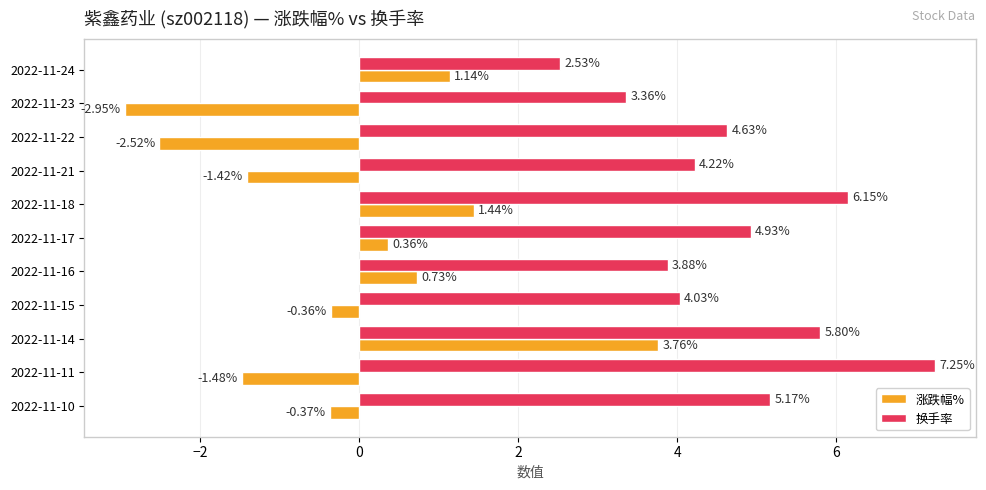

Which series has the largest range (max minus min)?

涨跌幅%